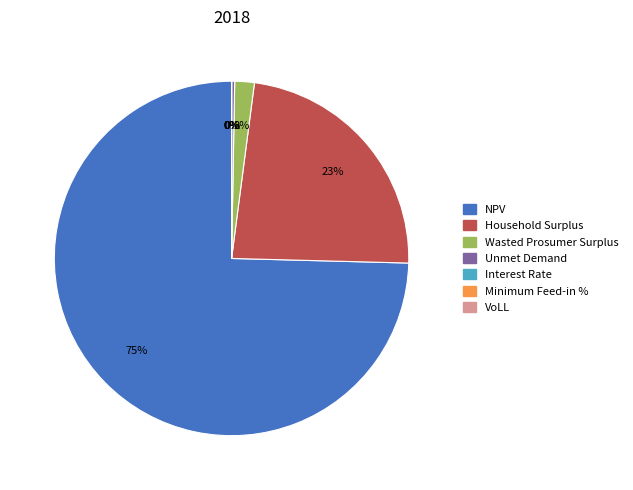

To the nearest percent, what is the difference between the largest and smallest slice percentages?

75%